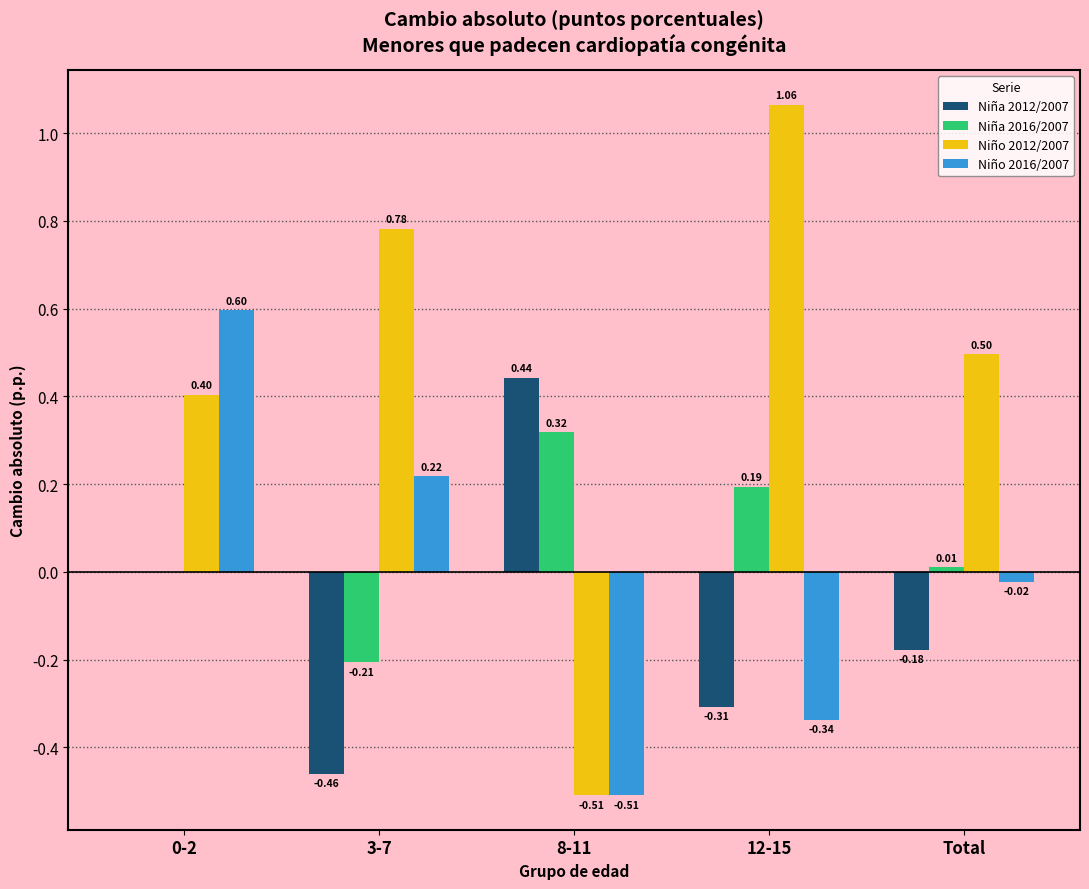

What is the total value across all series at 0-2?

1.0